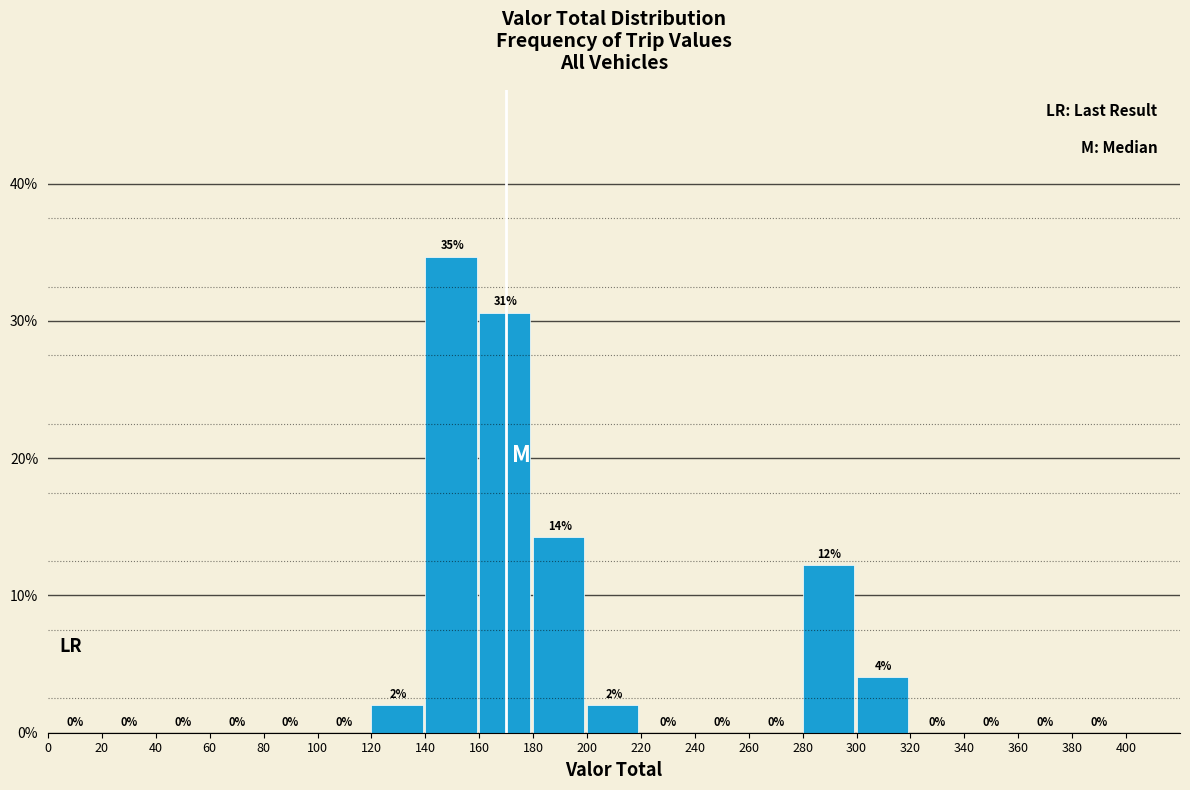

Over which range of the x-axis is the bar tallest?

140 to 160